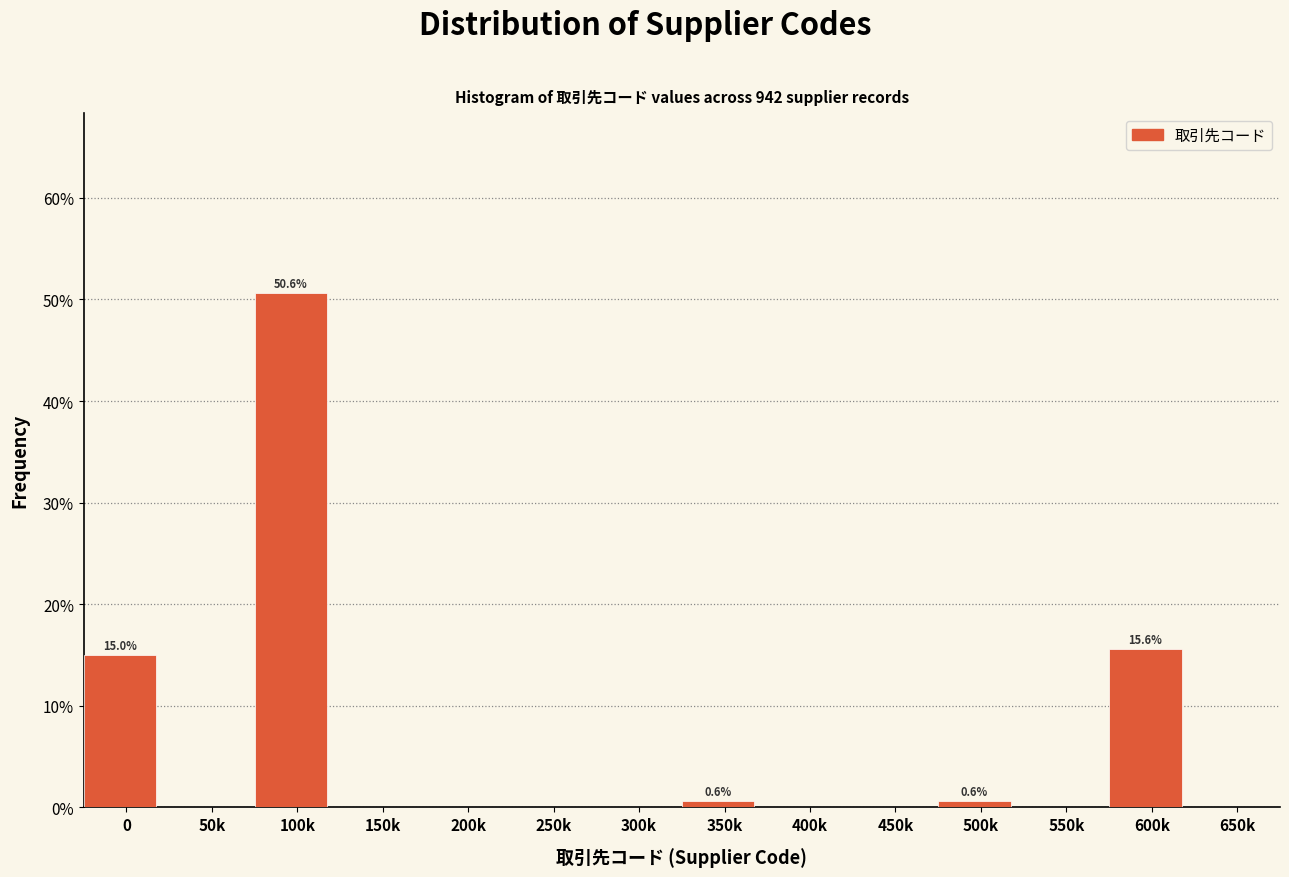

Reading left to right, list all the values displayed in this chart.

0=15.0	50k=0.0	100k=50.6	150k=0.0	200k=0.0	250k=0.0	300k=0.0	350k=0.6	400k=0.0	450k=0.0	500k=0.6	550k=0.0	600k=15.6	650k=0.0